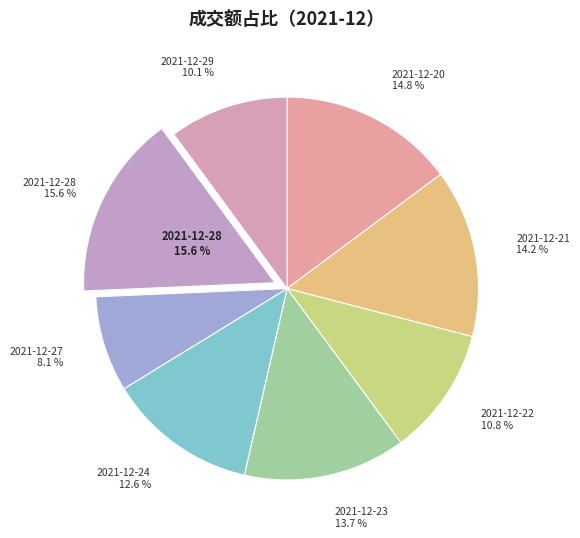

Which slice is the smallest?

2021-12-27